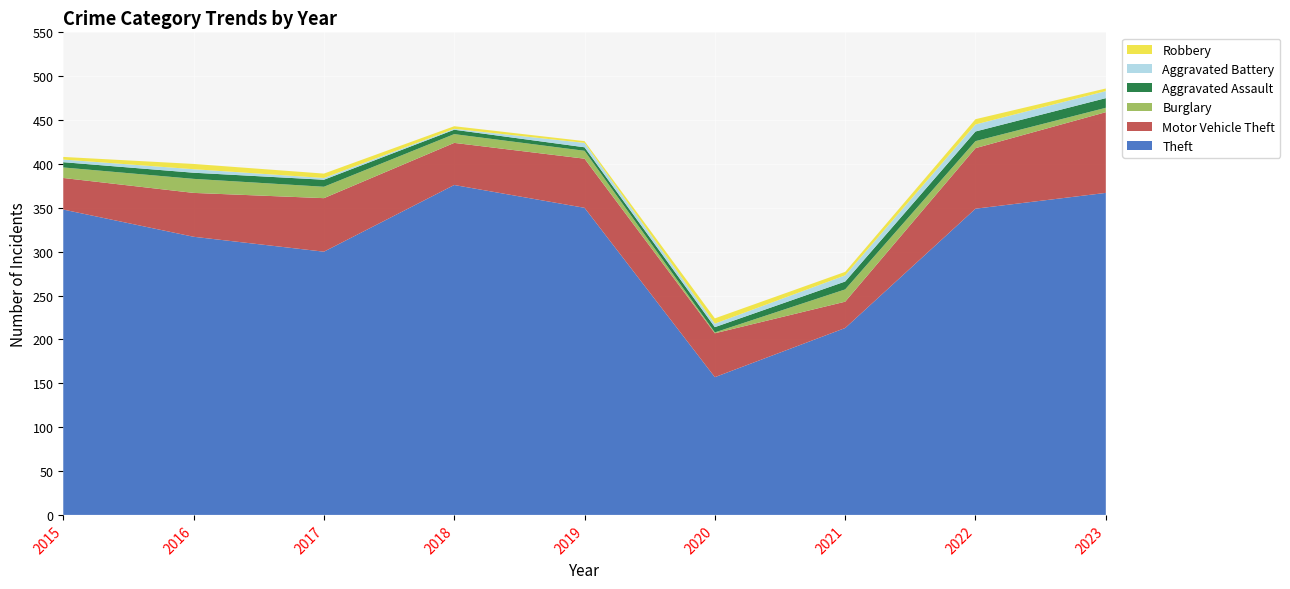

Reading left to right, extract all data points from this chart.

Theft: 348	317	300	376	350	157	213	349	367
Motor Vehicle Theft: 36	50	61	48	56	50	30	69	92
Burglary: 12	16	13	10	9	1	14	8	5
Aggravated Assault: 6	7	8	5	4	6	9	11	11
Aggravated Battery: 3	4	2	1	5	4	7	8	8
Robbery: 3	6	5	3	2	6	4	6	3